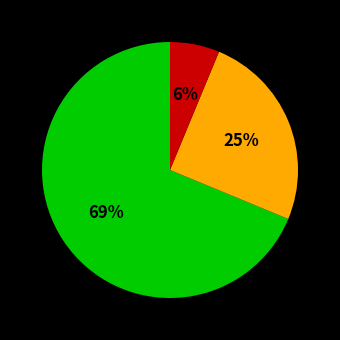

Is there any slice that represents more than half of the pie?

Yes